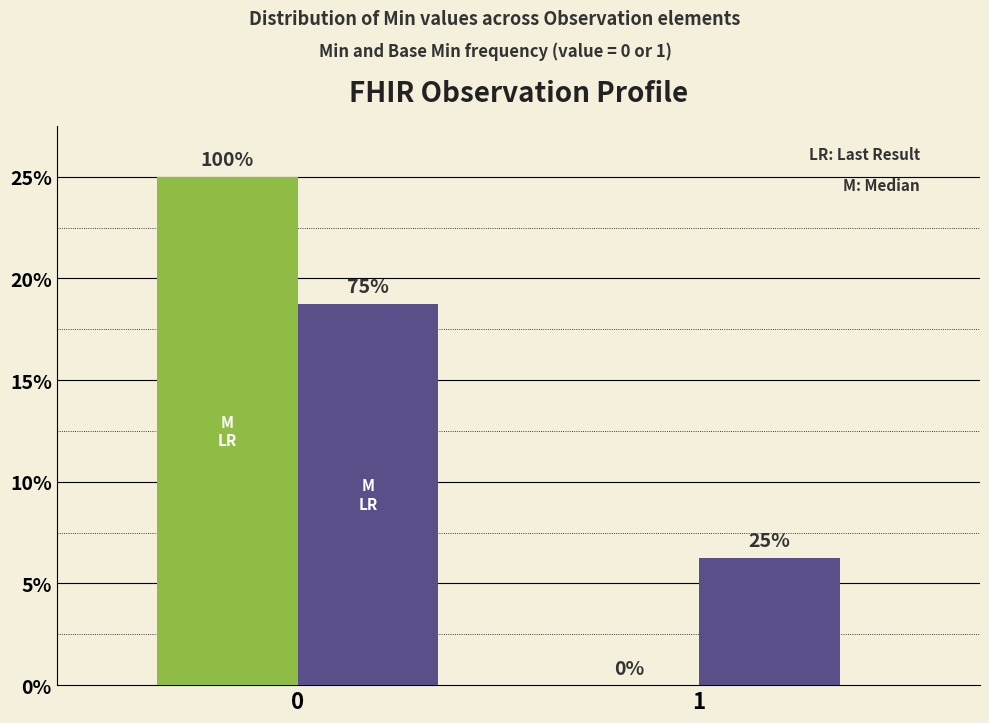

Is it true that Min equals 8 at 0?

False